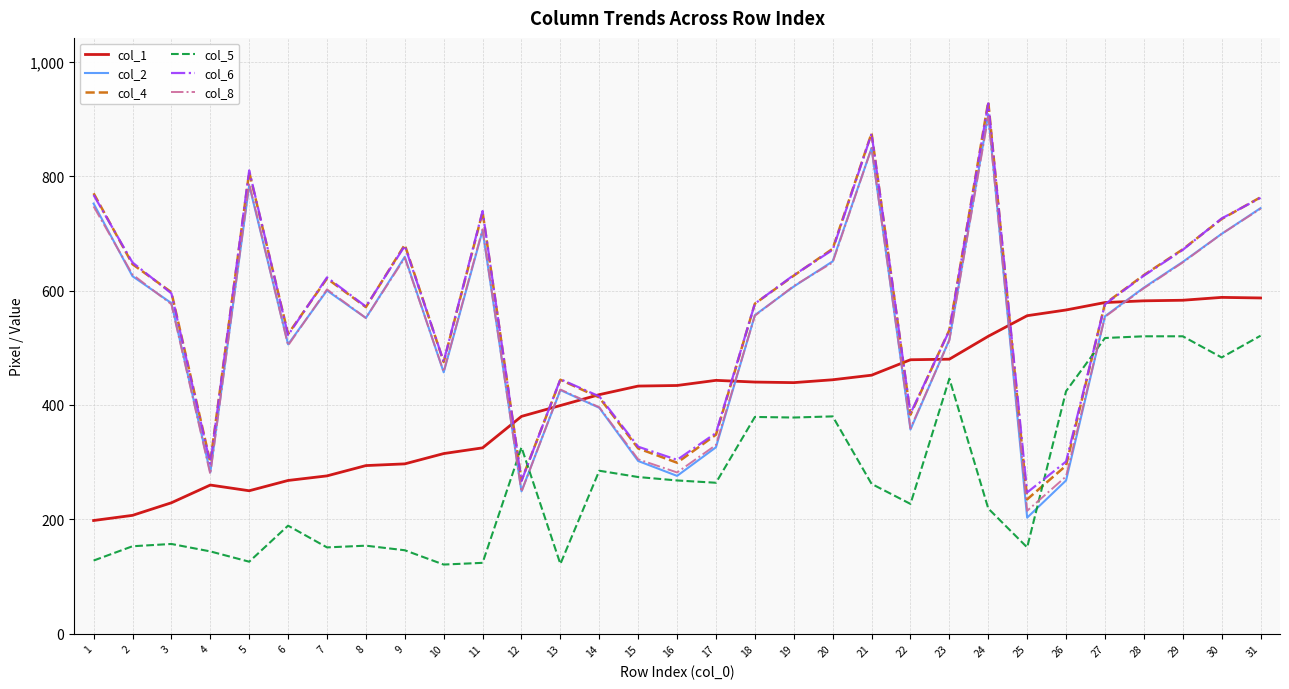

Is the value of col_6 at 14 greater than the value of col_1 at 16?

No